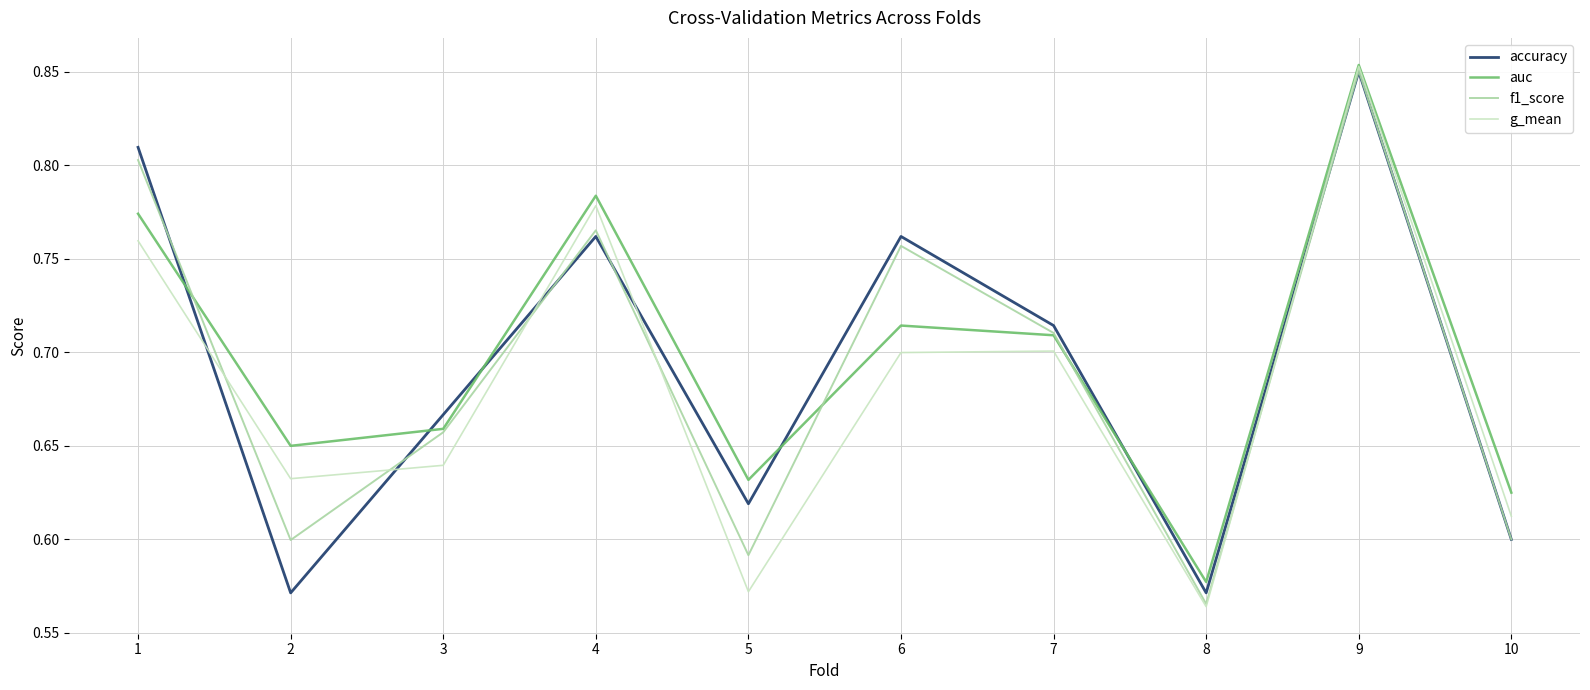

Which series has the largest range (max minus min)?

g_mean